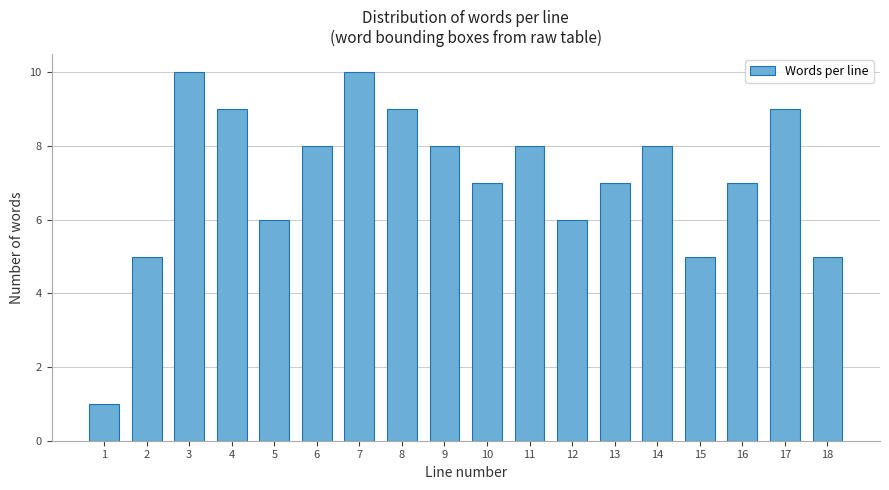

Reading left to right, list all the values displayed in this chart.

1	5	10	9	6	8	10	9	8	7	8	6	7	8	5	7	9	5